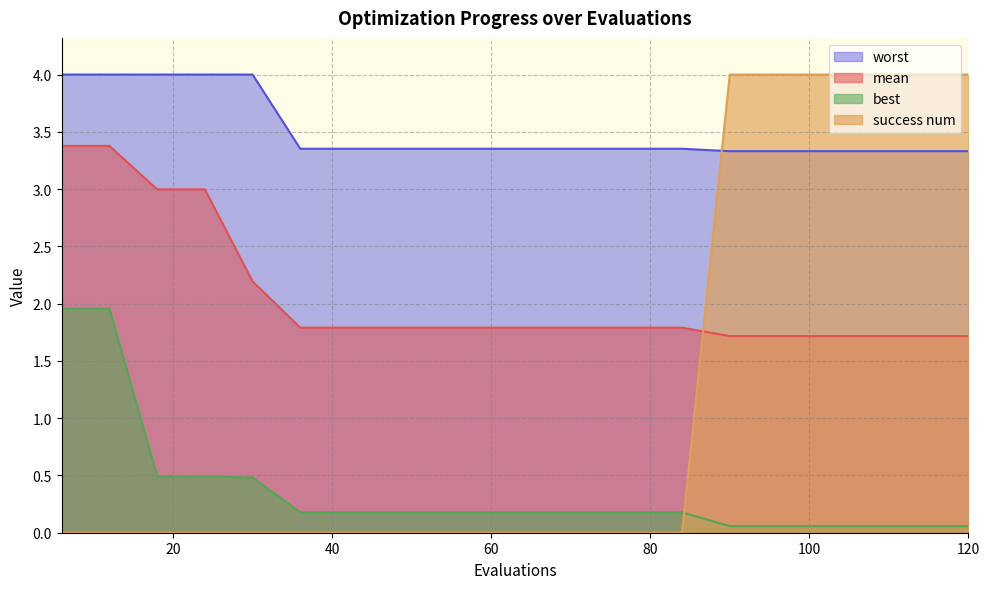

True or false: success num and worst cross at least once.

True